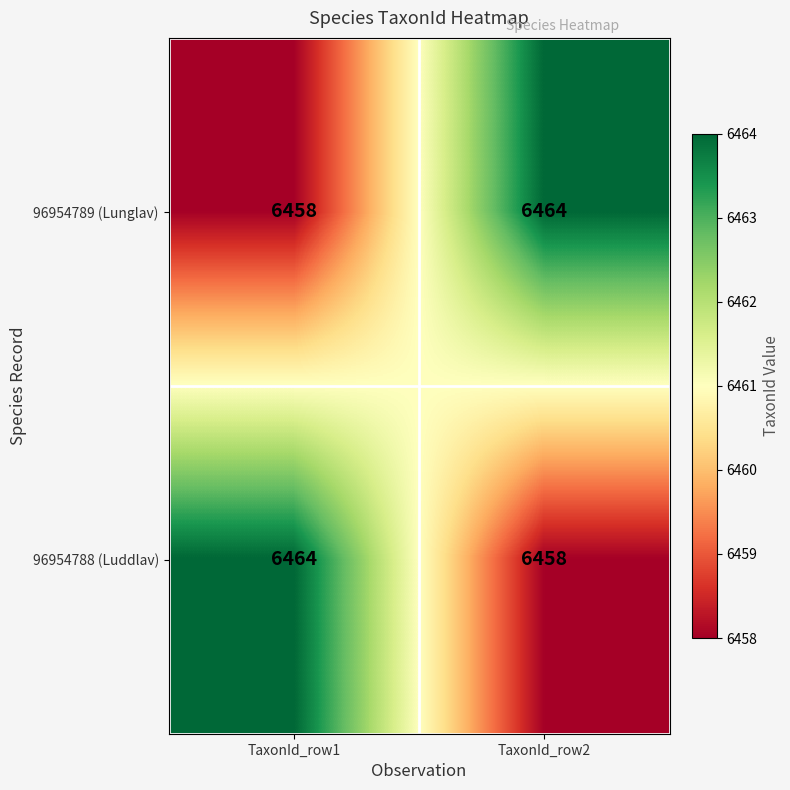

What is the sum of the 96954789 (Lunglav) values at TaxonId_row1 and TaxonId_row2?

12922